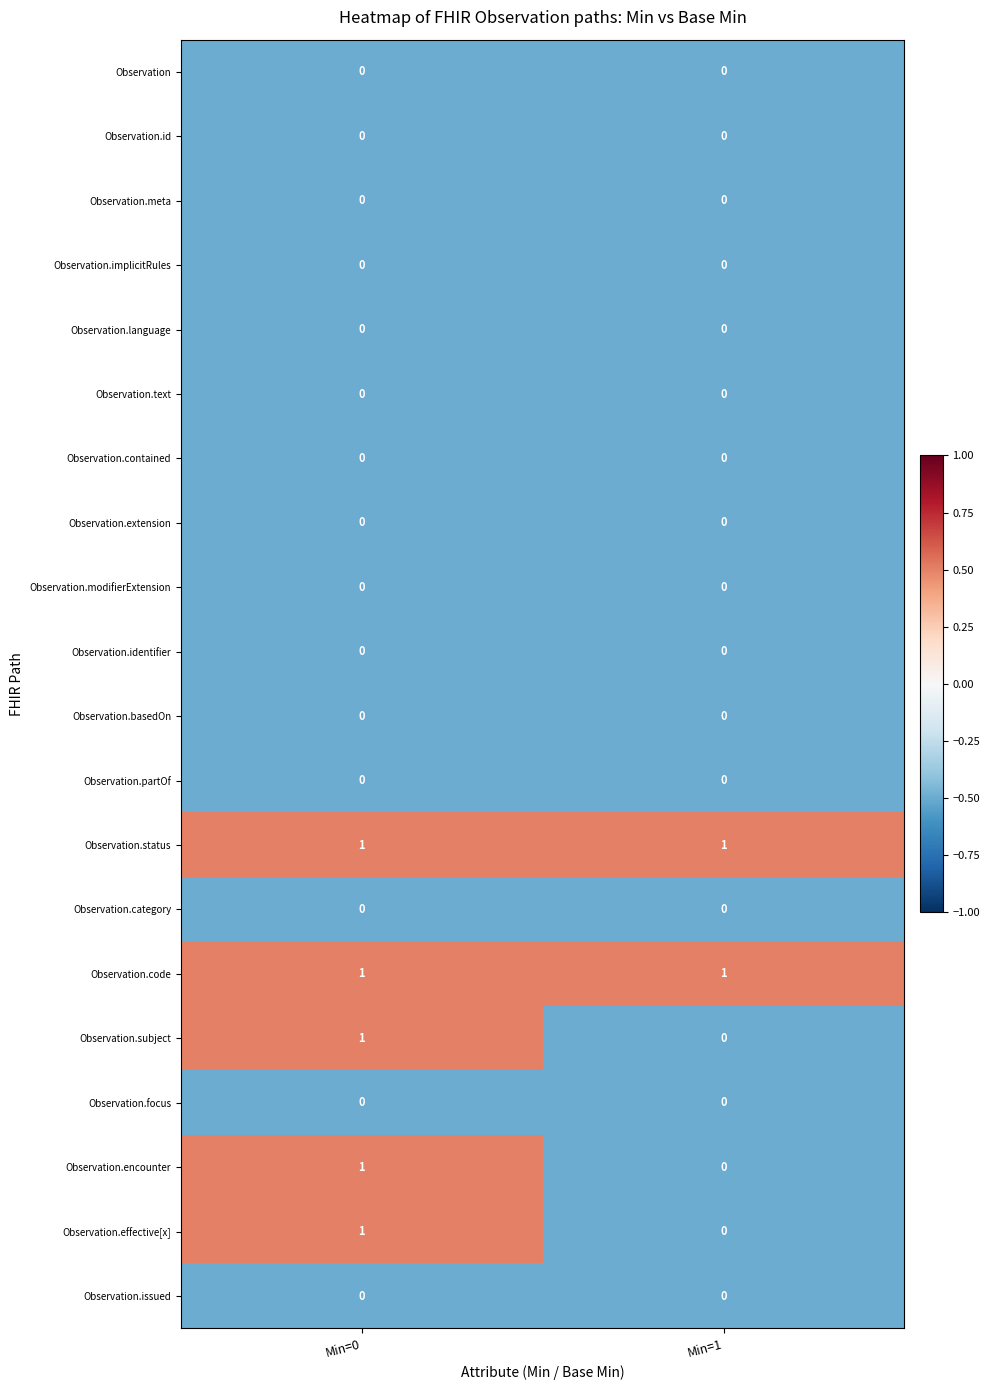

At which category is the sum across all series the highest?

Min=0